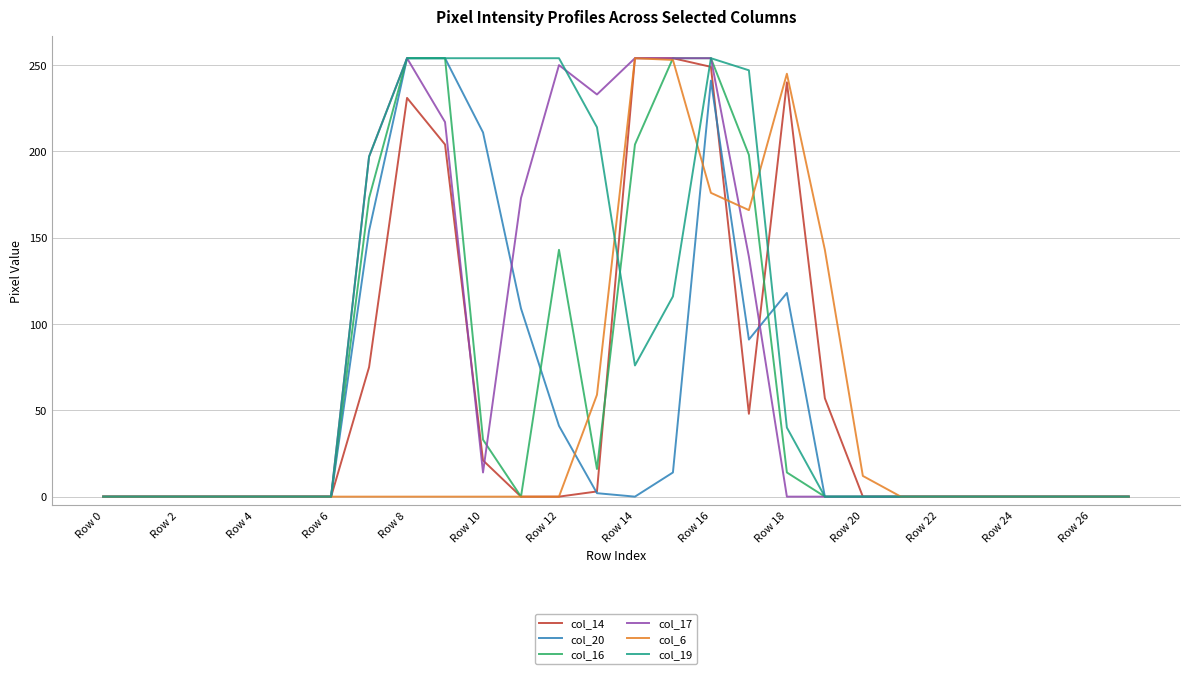

What is the maximum value shown in the chart?

254